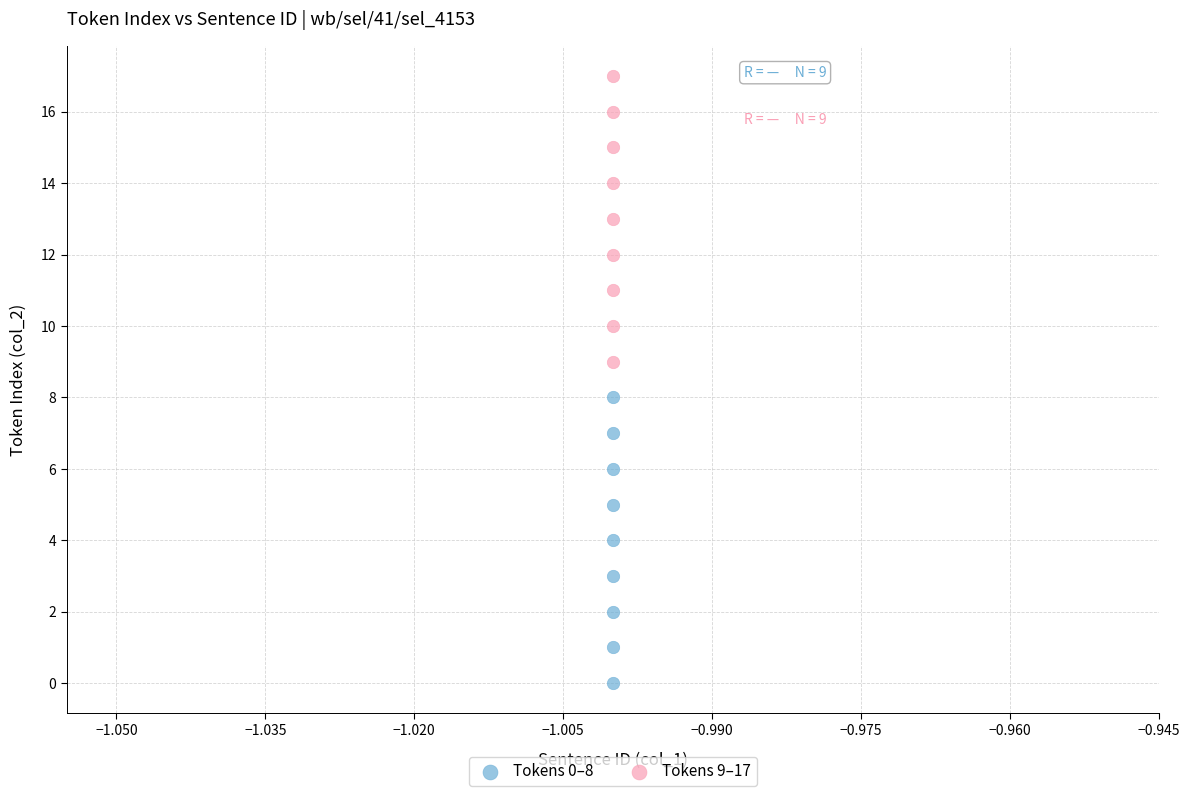

Which series contains the lowest Y value?

Tokens 0–8